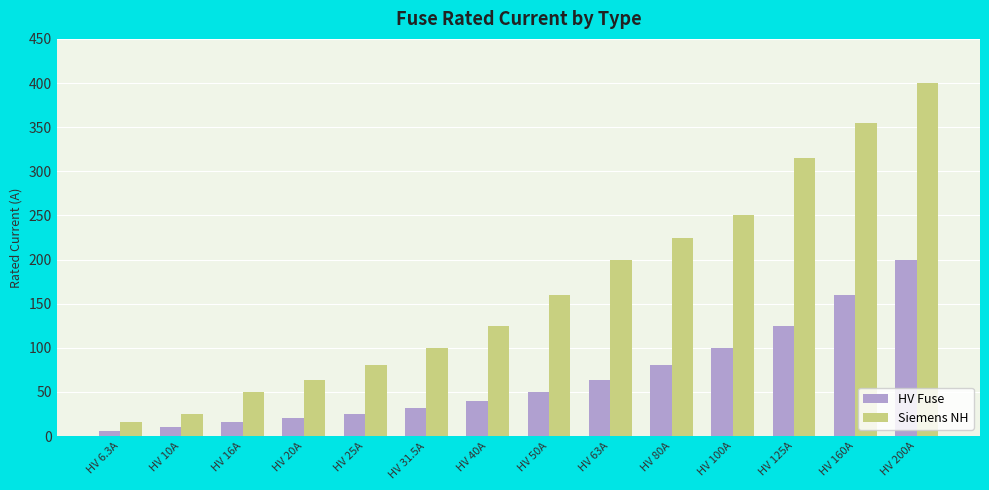

At which category does the chart reach its peak across all series?

HV 200A